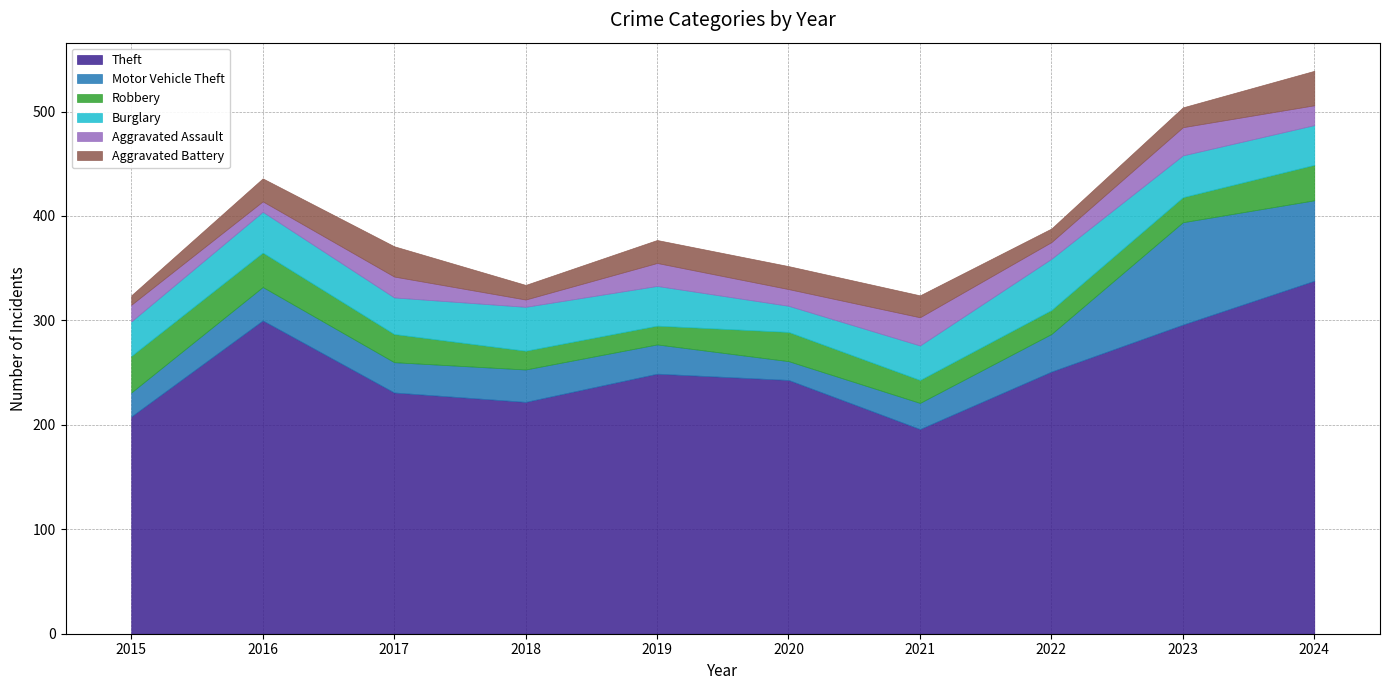

What value does the Theft series have at 2023, to the nearest 10?

300